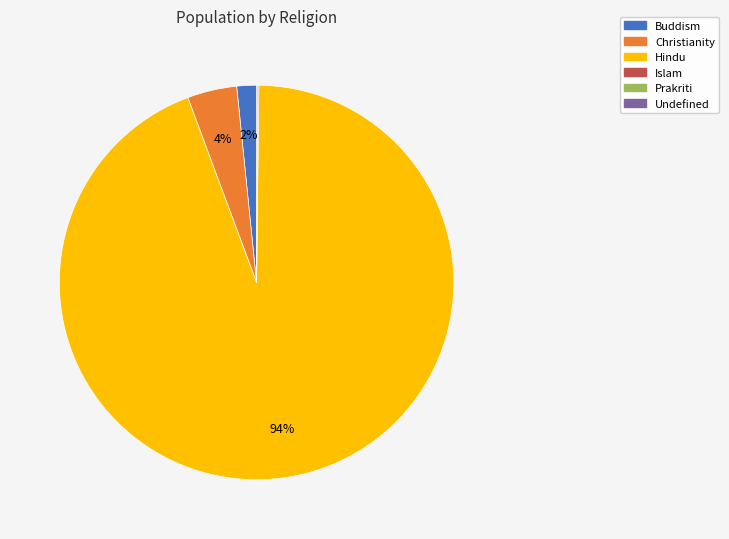

Is it true that Hindu is 94% of the pie?

True